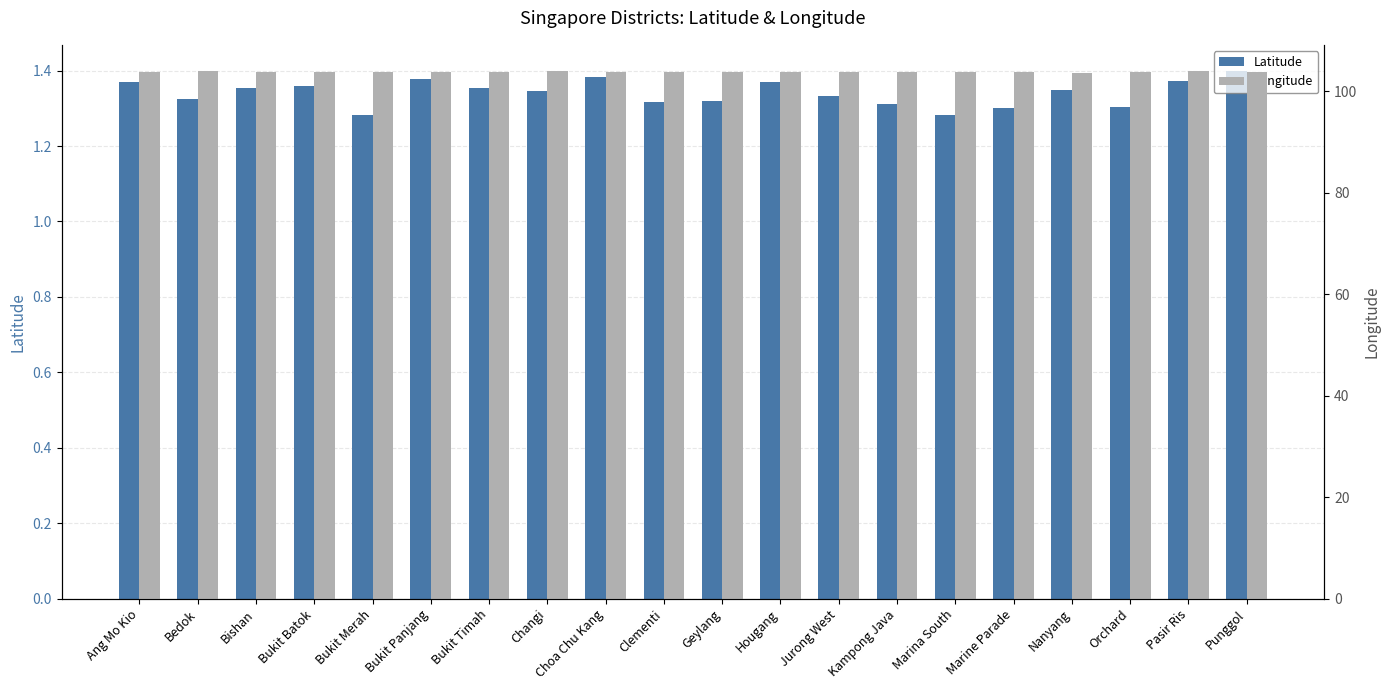

Between Orchard and Pasir Ris, which series saw the biggest shift?

Longitude